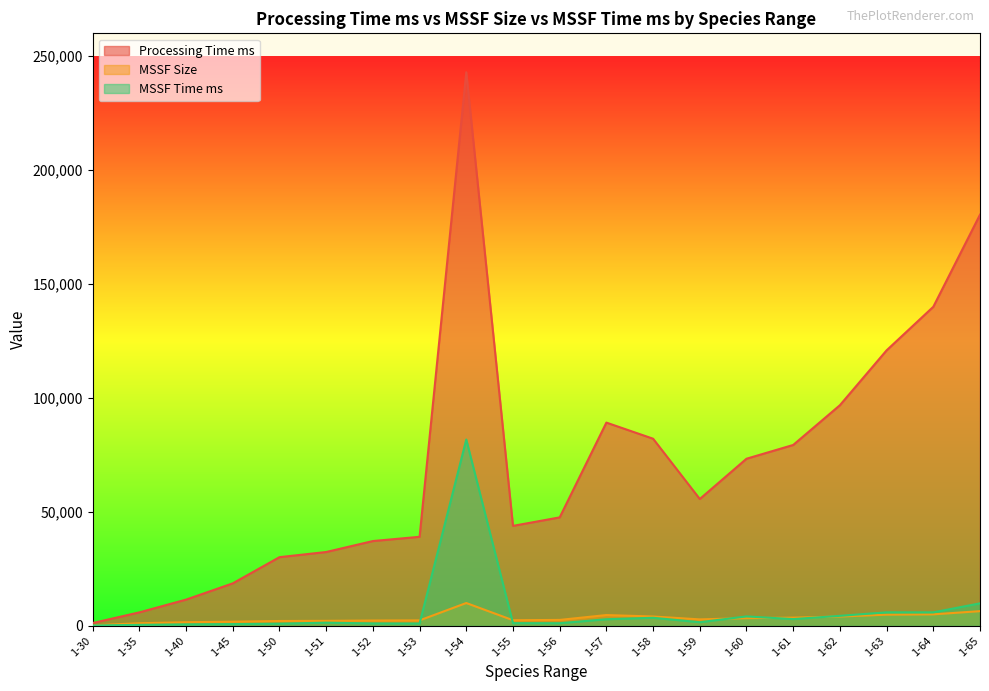

What is the average value of the MSSF Size series?

3357